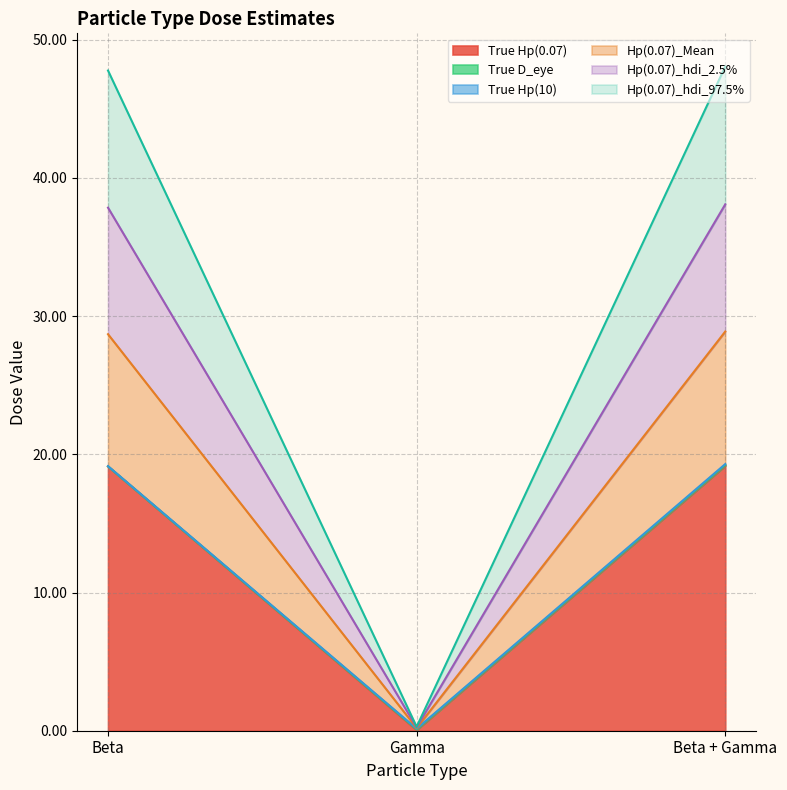

True or false: True Hp(0.07) has a value of 19.2 at Beta + Gamma.

True